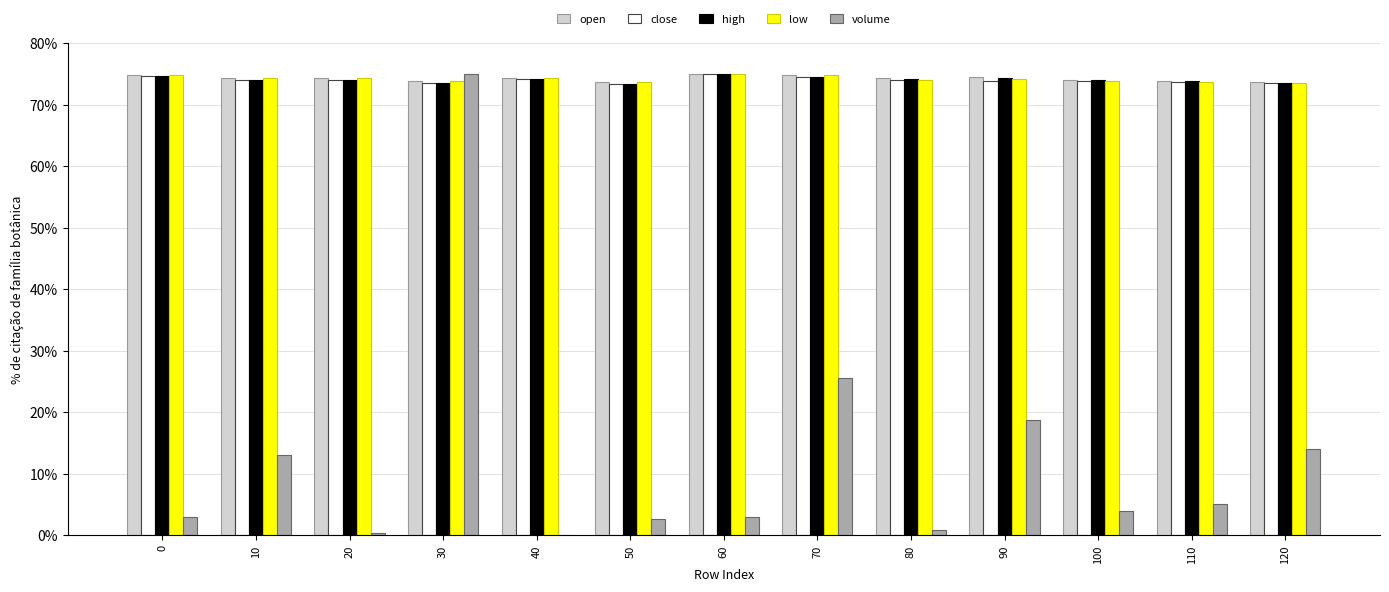

What is the highest value of the open series?

75.0